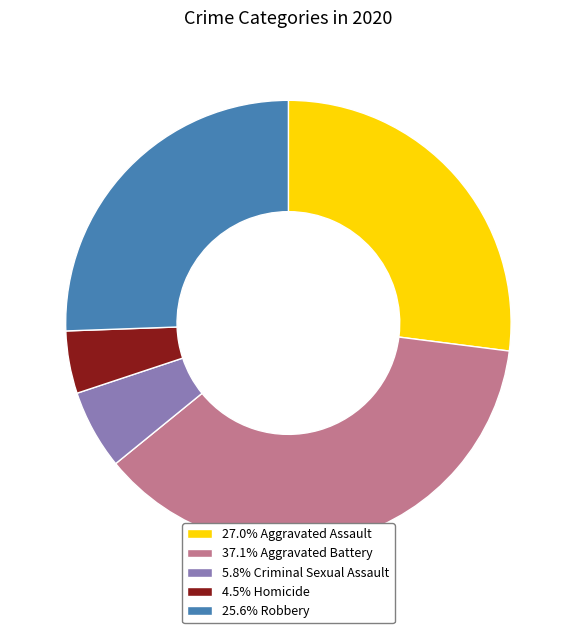

Is there any slice that represents more than half of the pie?

No